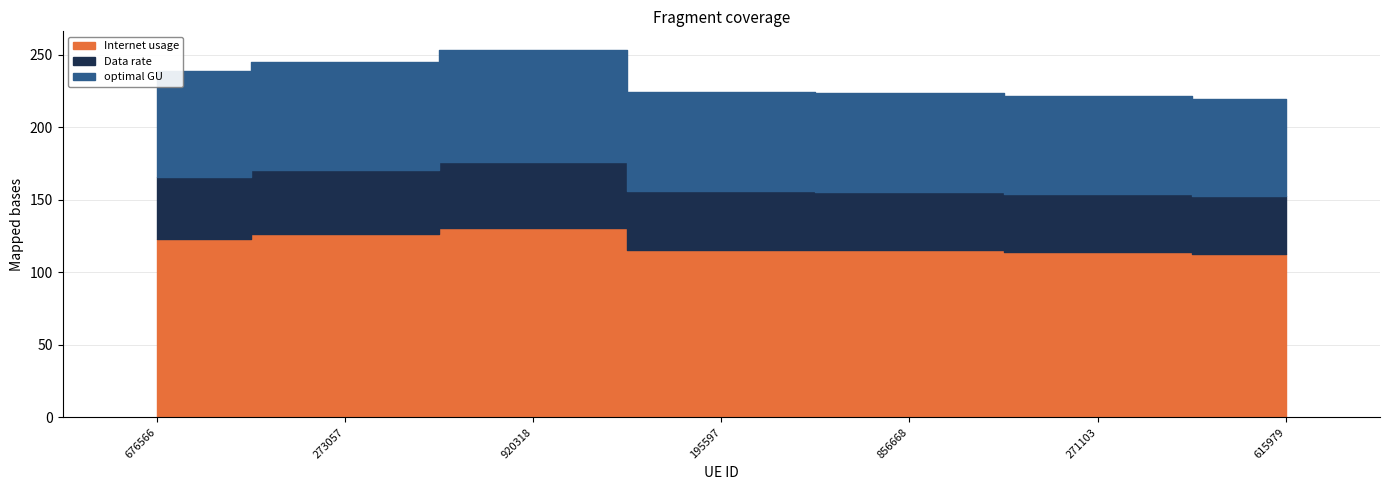

What position from the left is 195597?

4